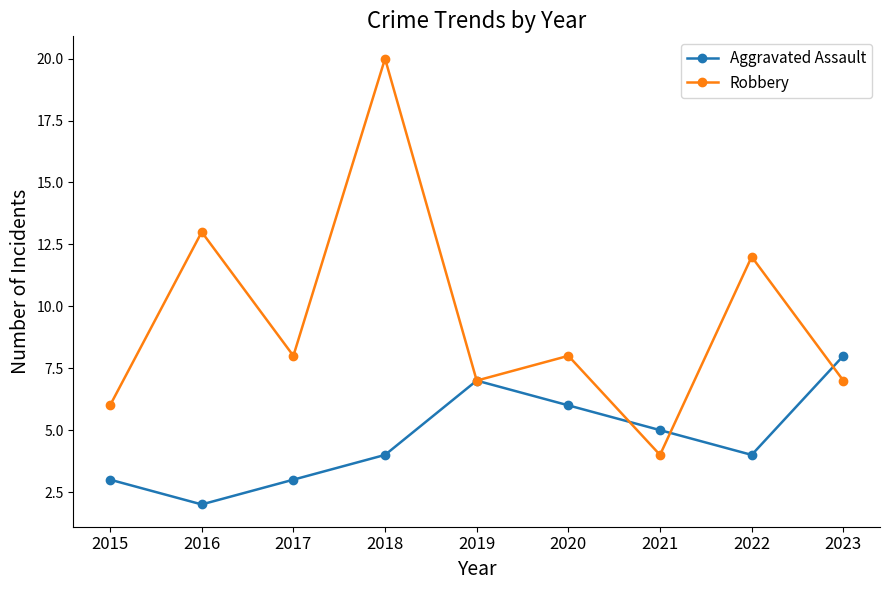

The value of Robbery at 2017 is 11. True or false?

False